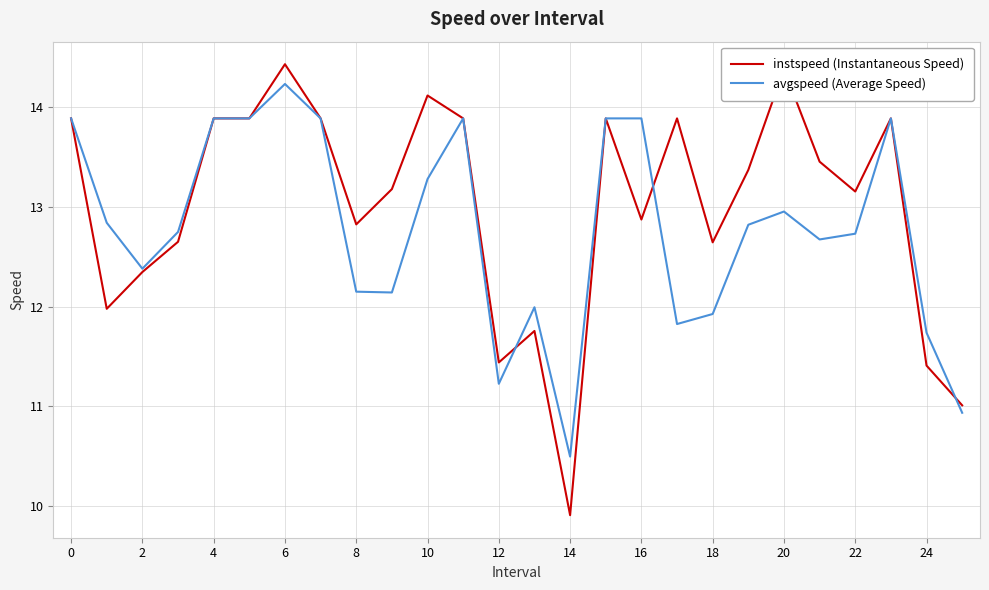

After their last crossing, which series has the higher values: instspeed (Instantaneous Speed) or avgspeed (Average Speed)?

instspeed (Instantaneous Speed)